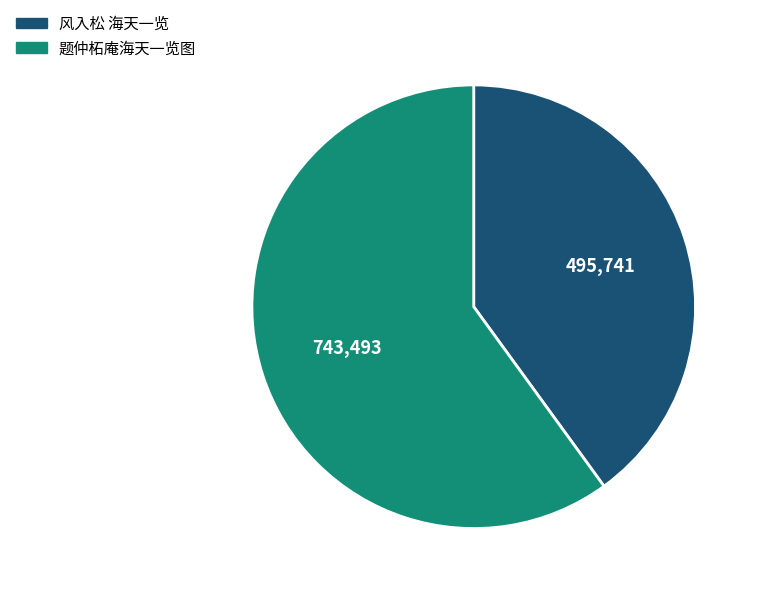

How many slices are in this pie chart?

2